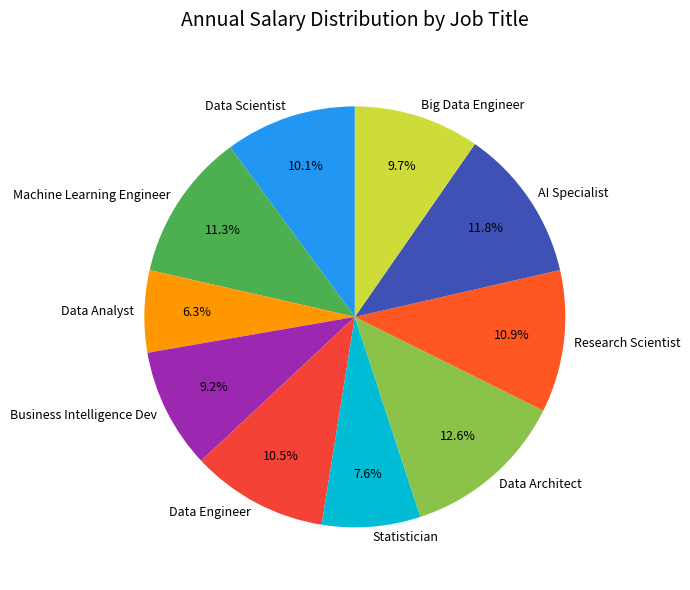

True or false: Data Analyst accounts for 6% of the total.

True